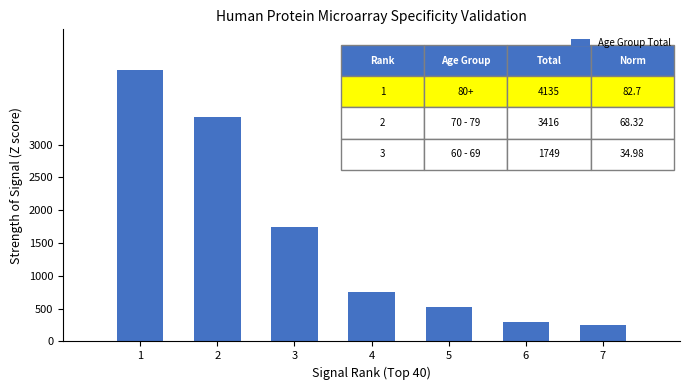

Count the number of data series in this chart.

1